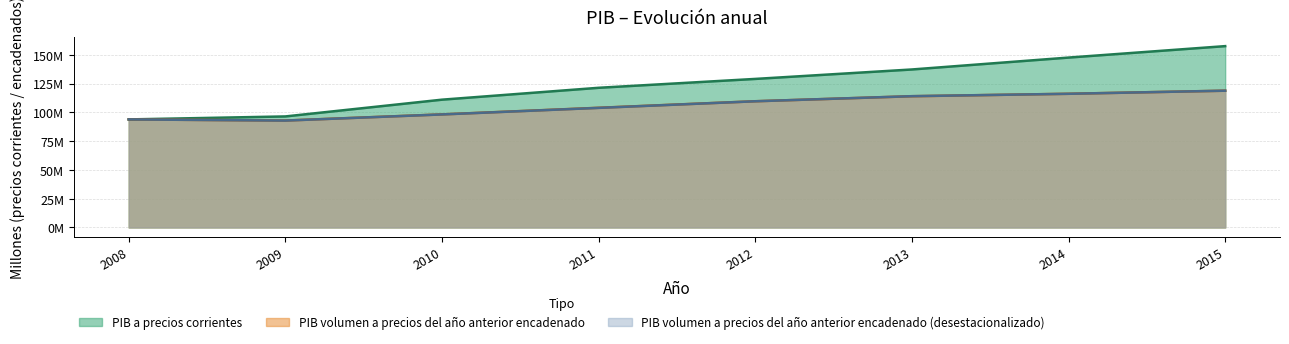

Reading left to right, list all the values displayed in this chart.

PIB a precios corrientes: 93847932	96443761	110998729	121319462	129027553	137229576	147568108	157510721
PIB volumen a precios del año anterior encadenado: 93847932	92875262	98219034	103954673	109627615	113987063	116125911	118803272
PIB volumen a precios del año anterior encadenado (desestacionalizado): 93850748	92837407	98175291	103861966	109616054	114035631	116109883	118800985